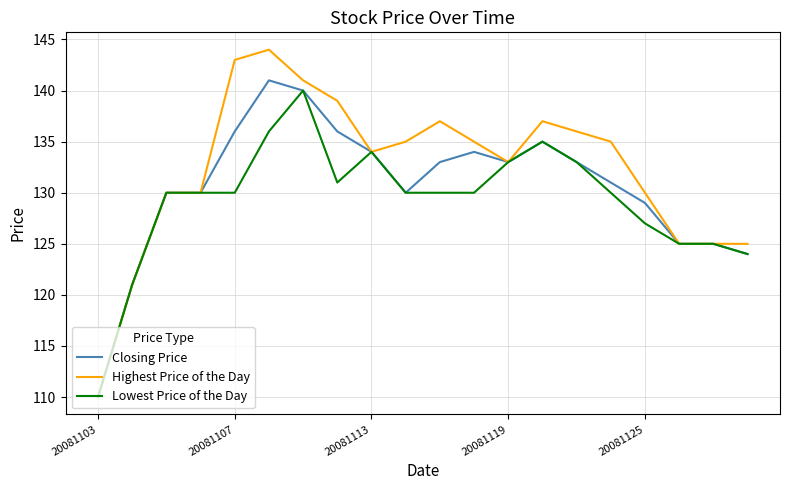

How many lines are shown in the chart?

3